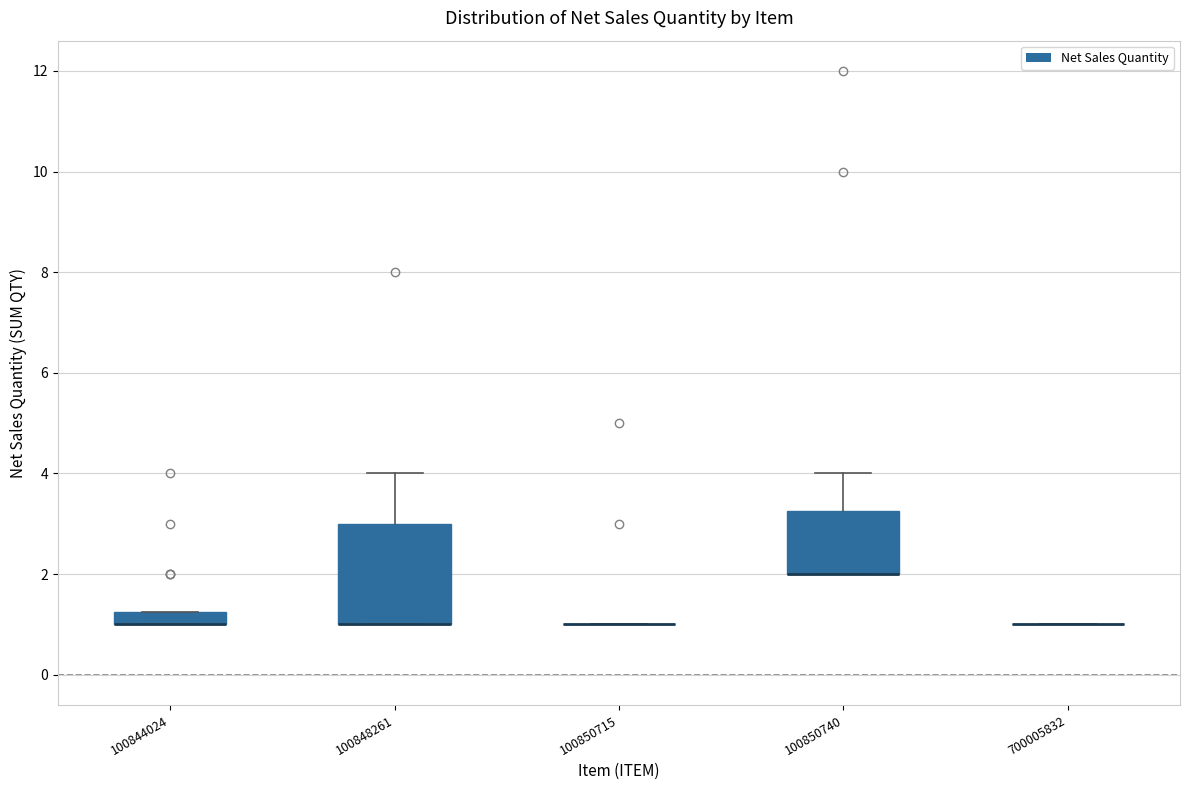

Where is the lower edge of the box at x = 100848261 on the y-axis? The values are not printed on the chart, so give them approximately, as read against the axis.

1.0